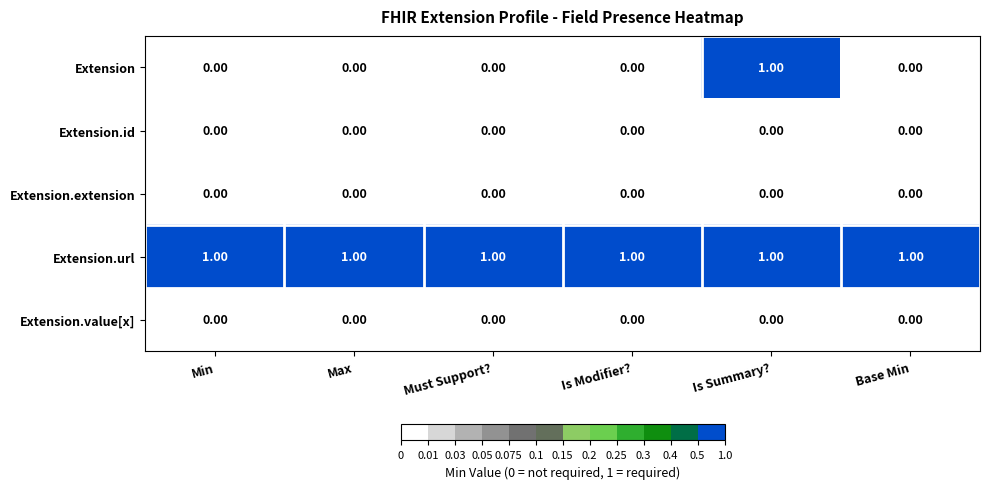

What is the total value across all series at Is Modifier??

1